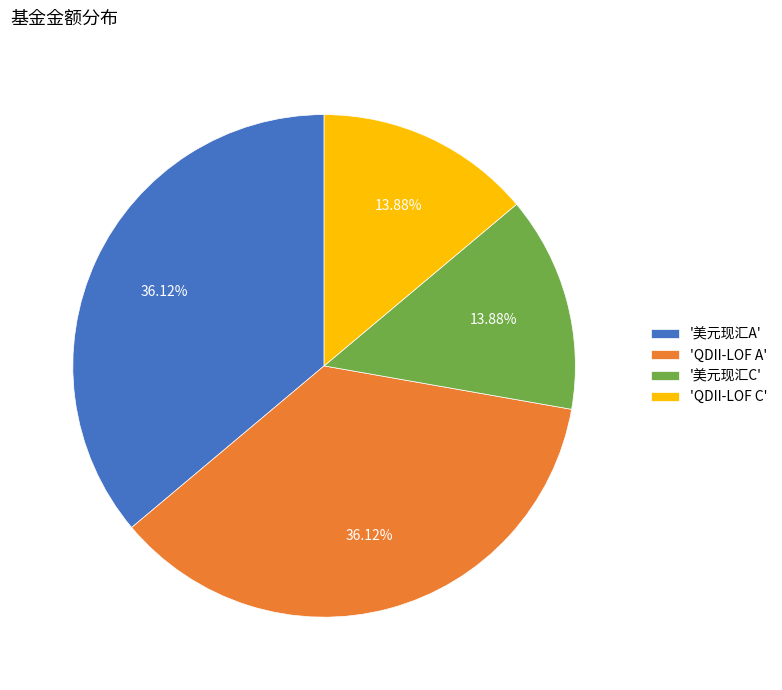

How many slices are in this pie chart?

4